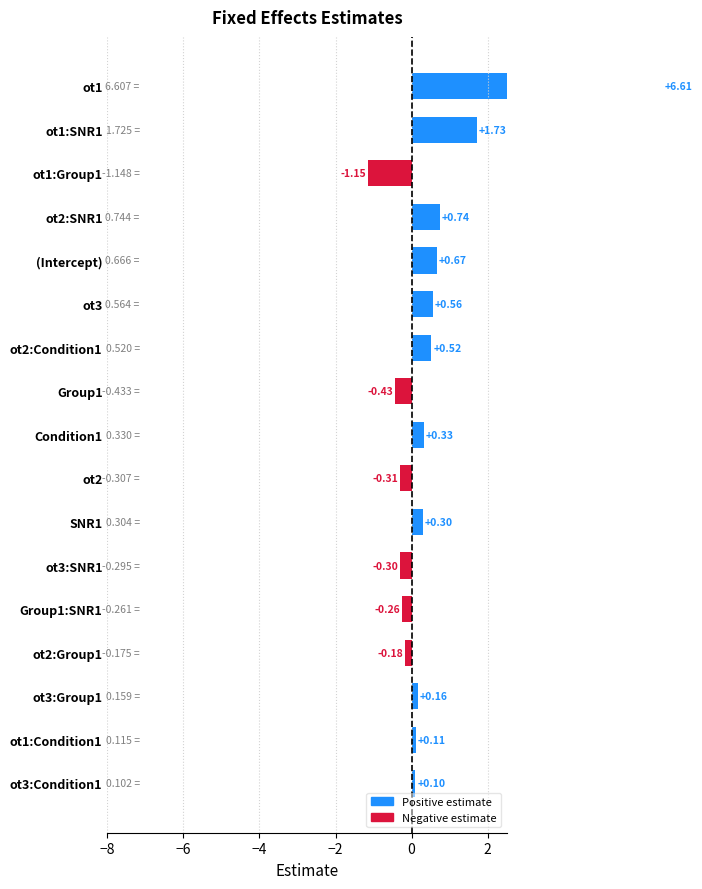

Reading right to left, extract all data points from this chart.

6.6	1.7	-1.1	0.7	0.7	0.6	0.5	-0.4	0.3	-0.3	0.3	-0.3	-0.3	-0.2	0.2	0.1	0.1